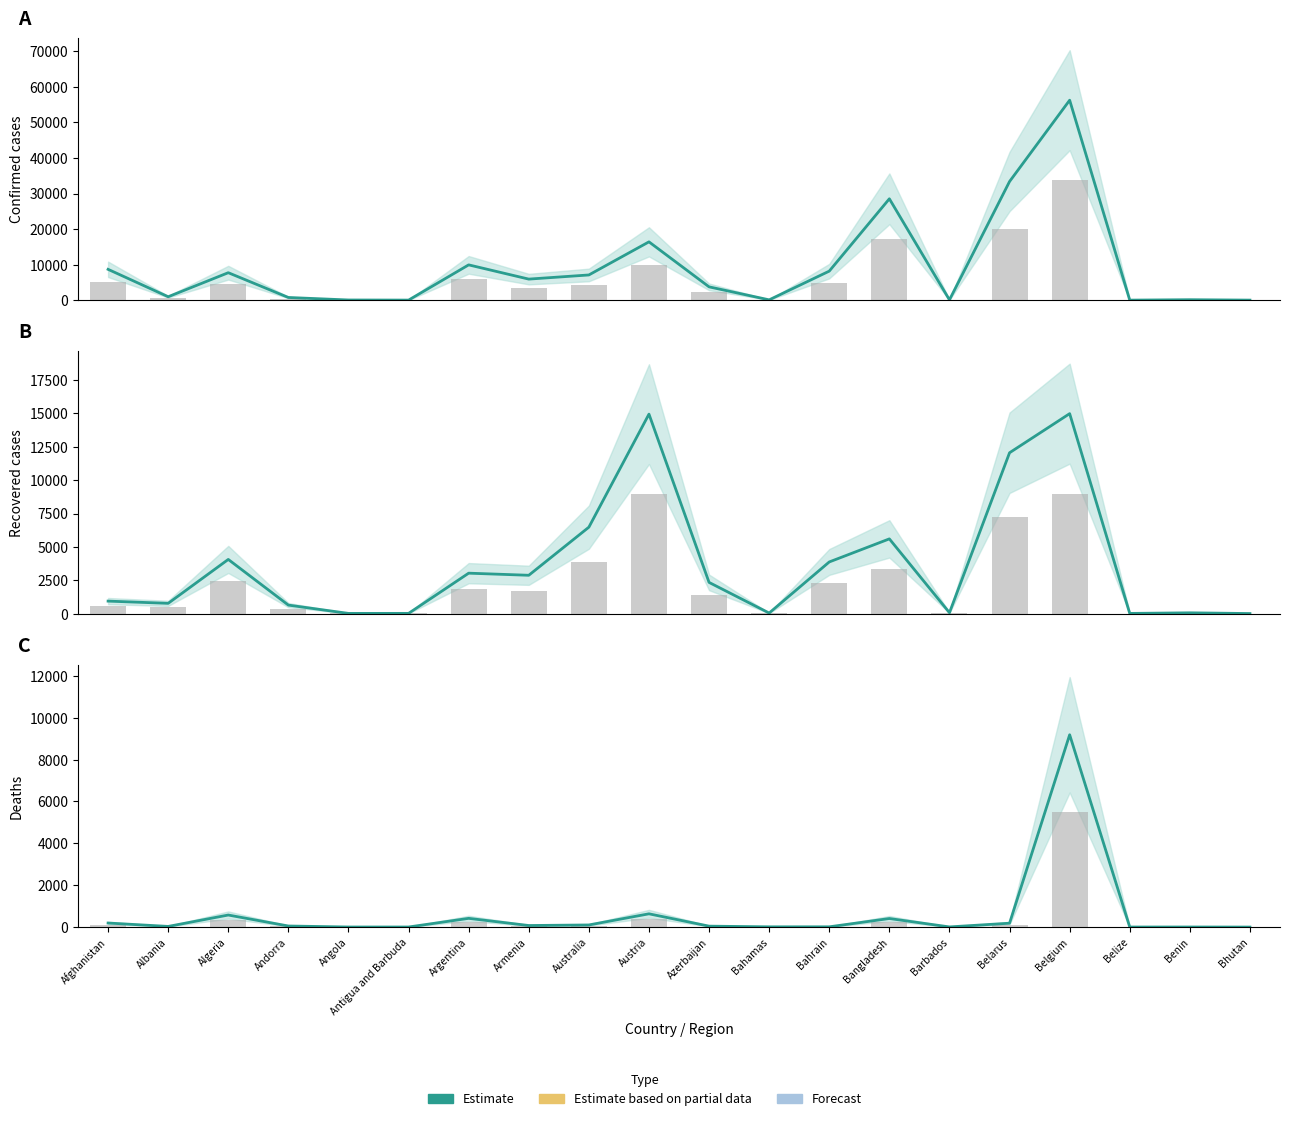

What is the total value across all series at Belize?

36